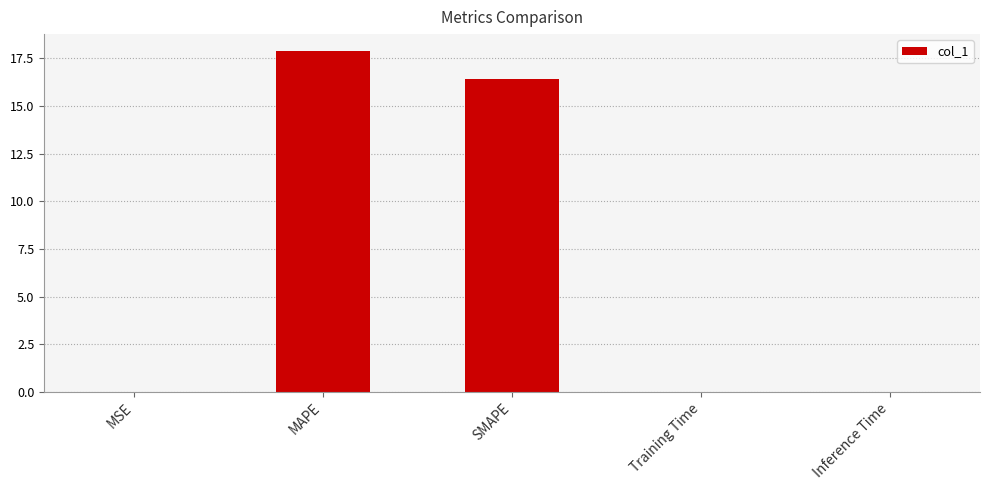

Is it true that the value at SMAPE is 8.1?

False